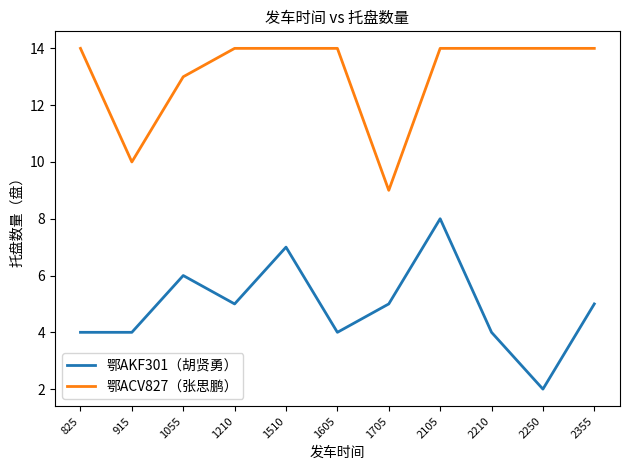

Rank the series by their average value, from lowest to highest.

鄂AKF301（胡贤勇）, 鄂ACV827（张思鹏）